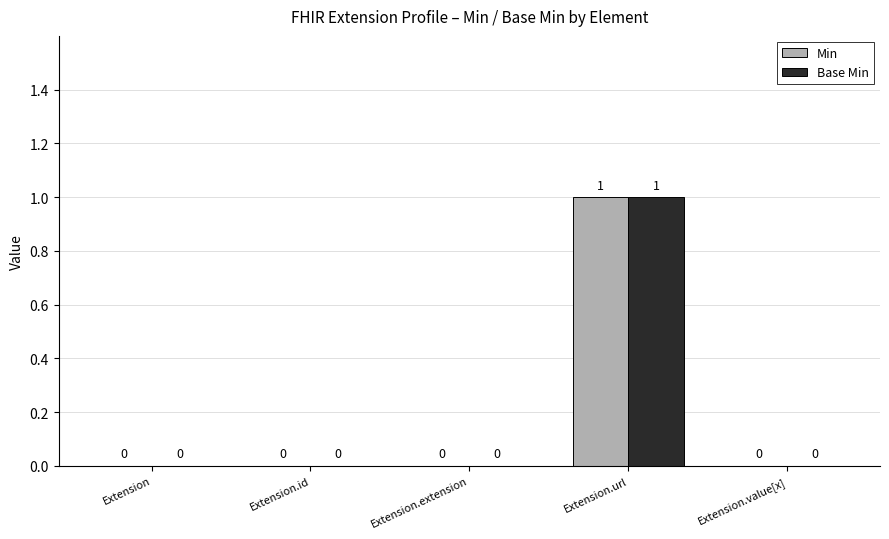

Which label corresponds to the largest value in the chart?

Extension.url